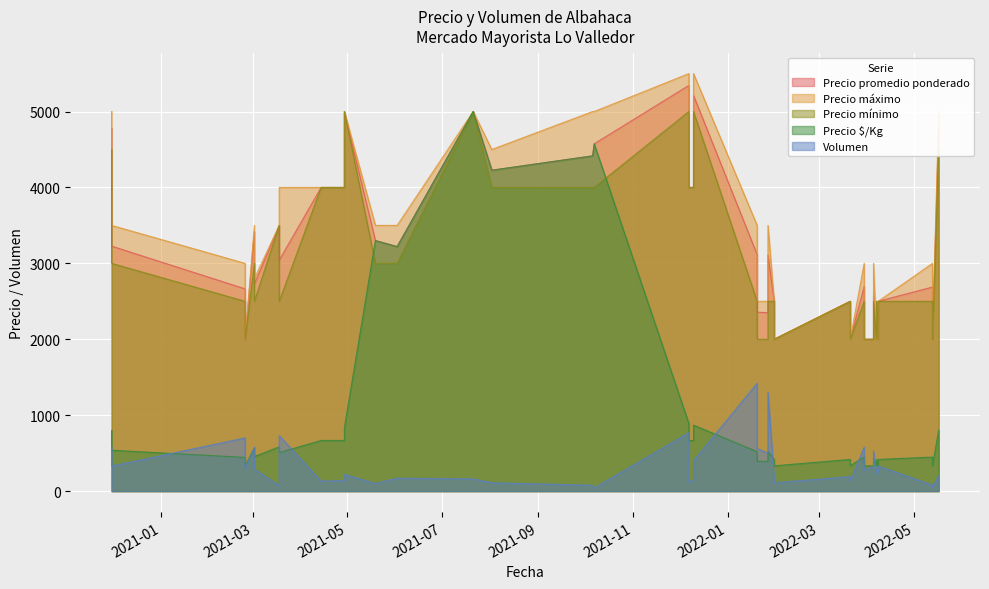

Is it true that Volumen equals 280 at 2022-03-30?

True